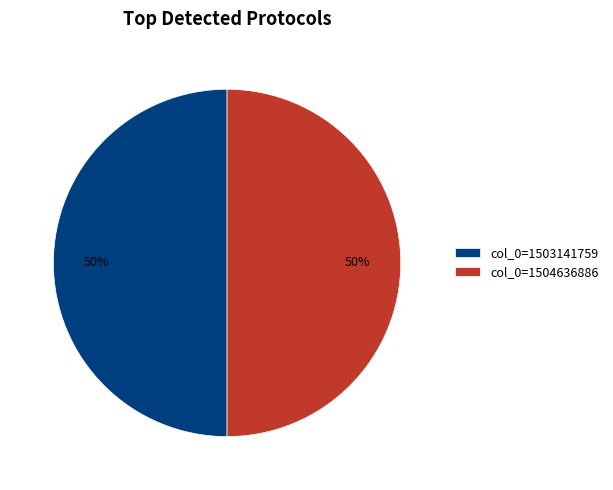

To the nearest percent, what is the average slice percentage?

50%